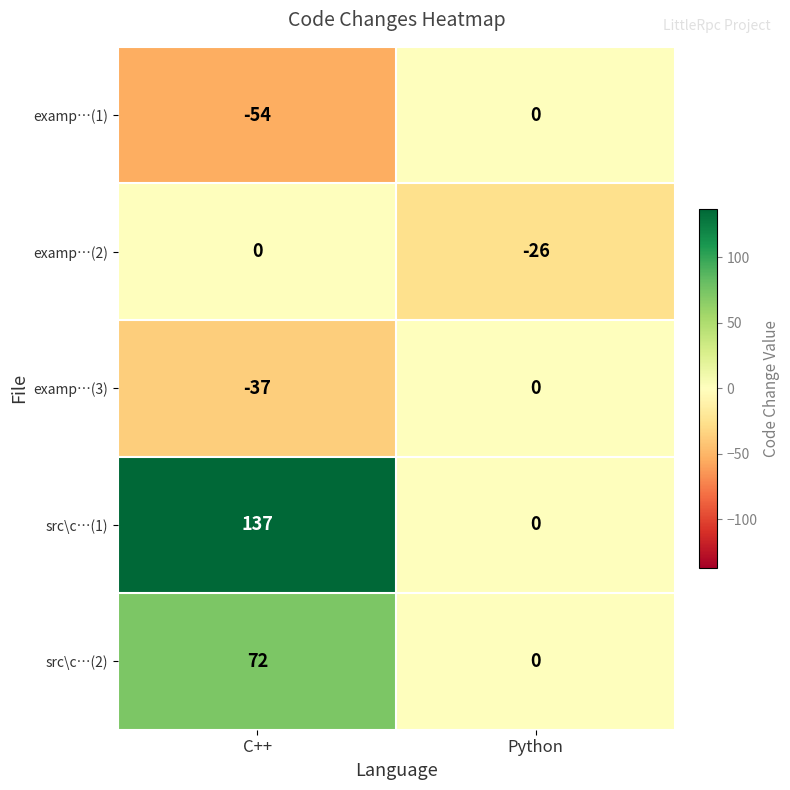

What is the spread (max minus min) of values at C++?

191